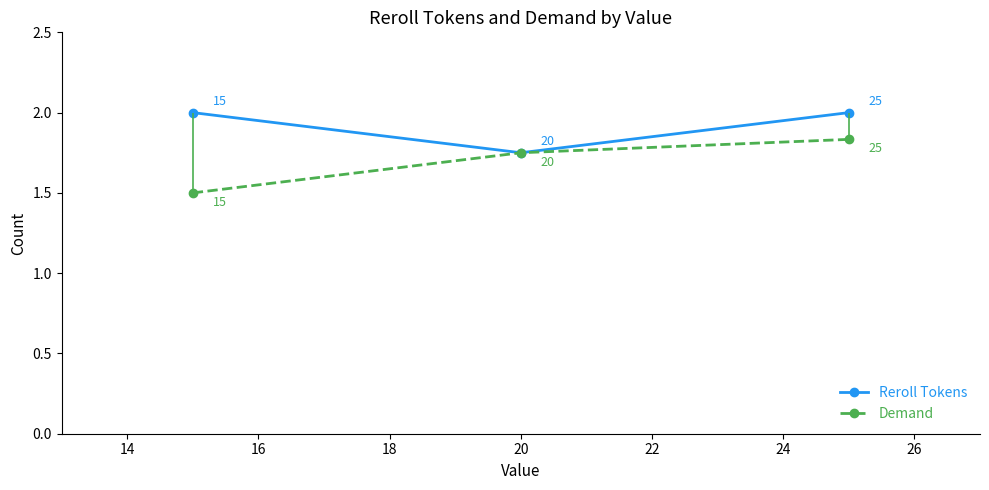

What is the value of the Reroll Tokens point at the 1st from the left?

2.0